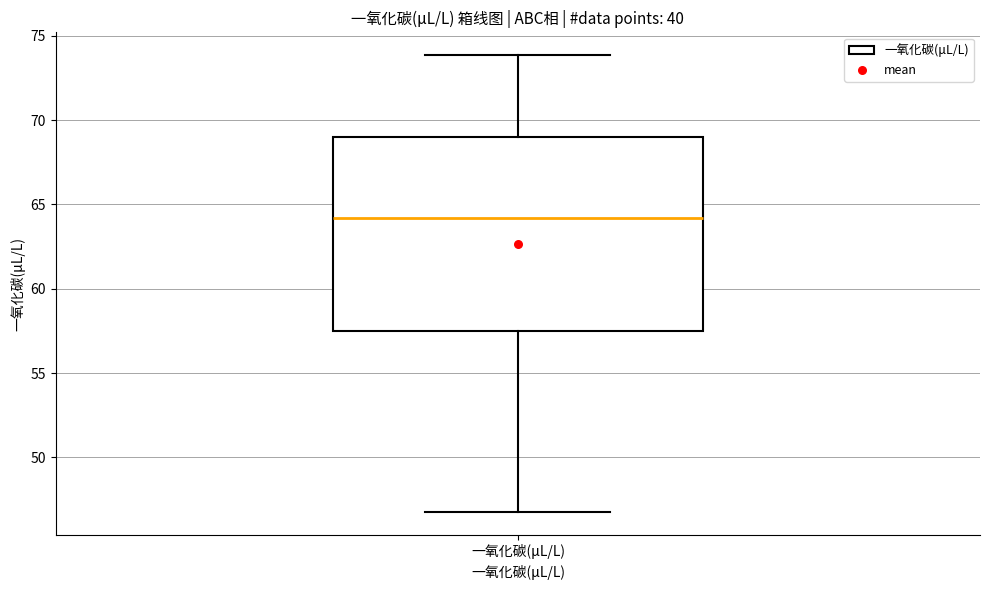

Where does the lower whisker of the box for 一氧化碳(μL/L) end on the y-axis? The values are not printed on the chart, so give them approximately, as read against the axis.

47.0